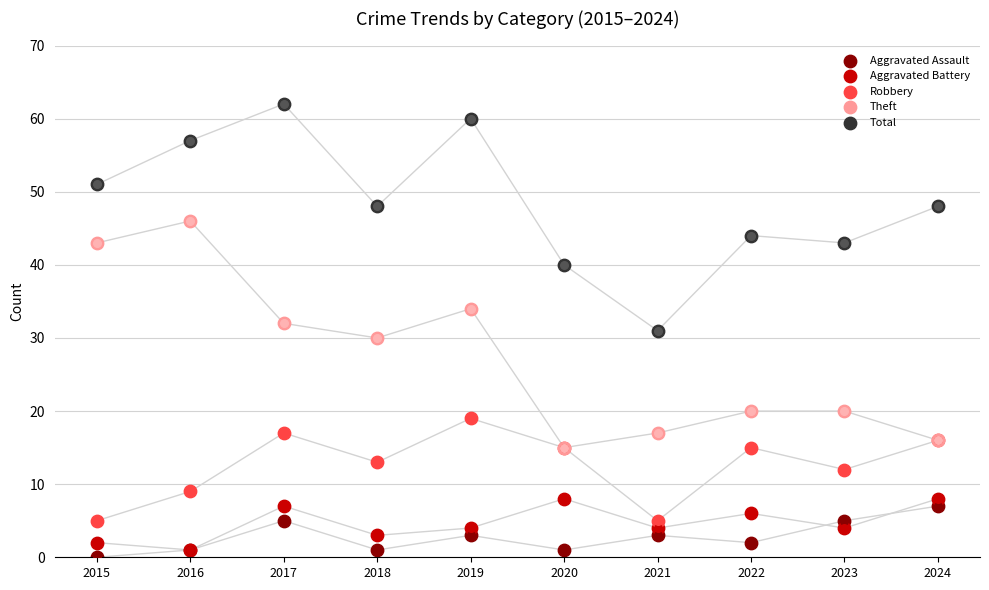

Which series has the largest total across all categories?

Total